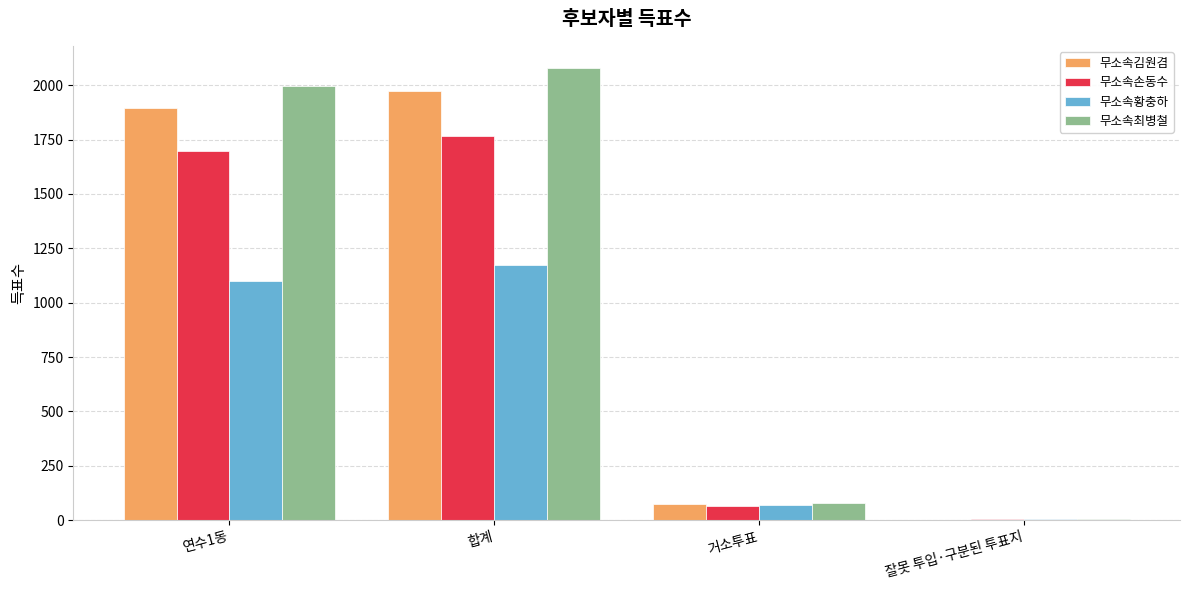

At which label is 무소속손동수 closest to 885?

연수1동